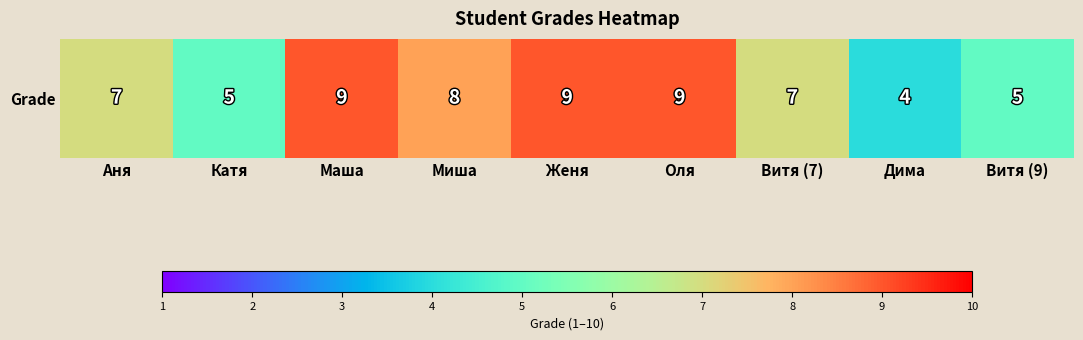

Count the number of categories in the chart.

9